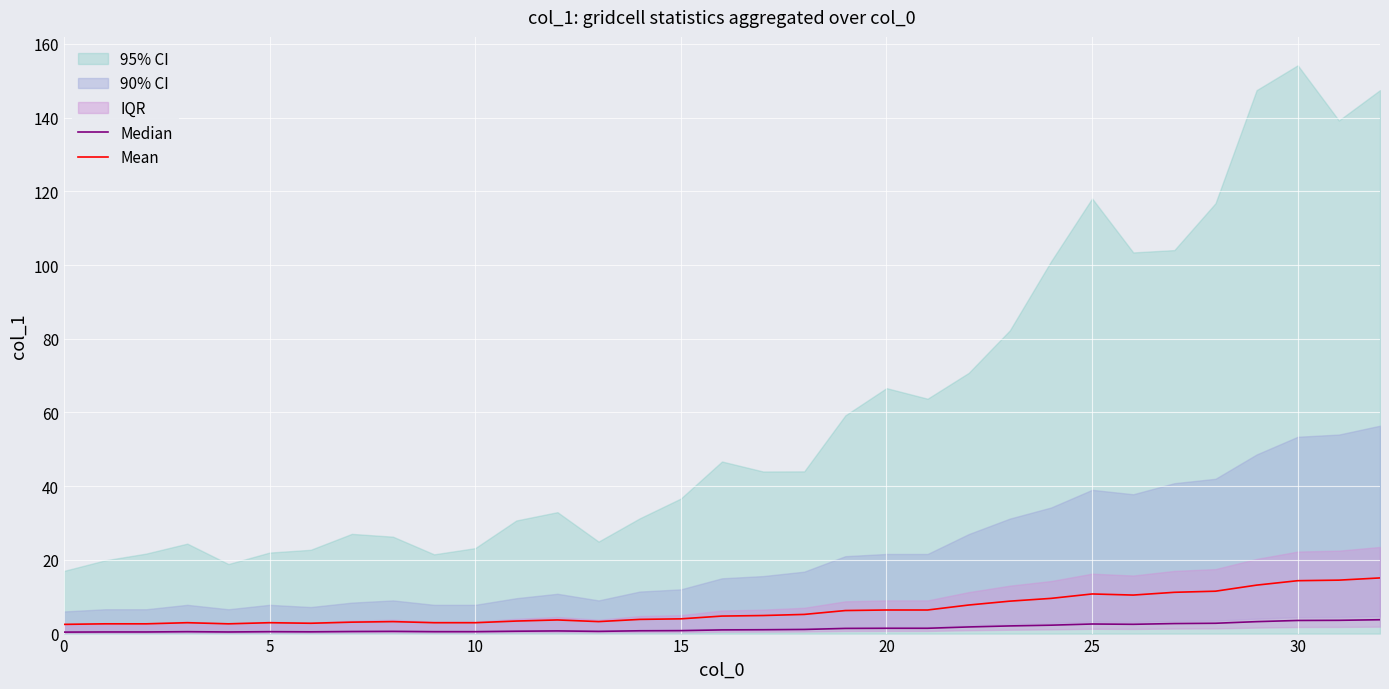

List the series in order of their overall mean, lowest first.

Median, Mean